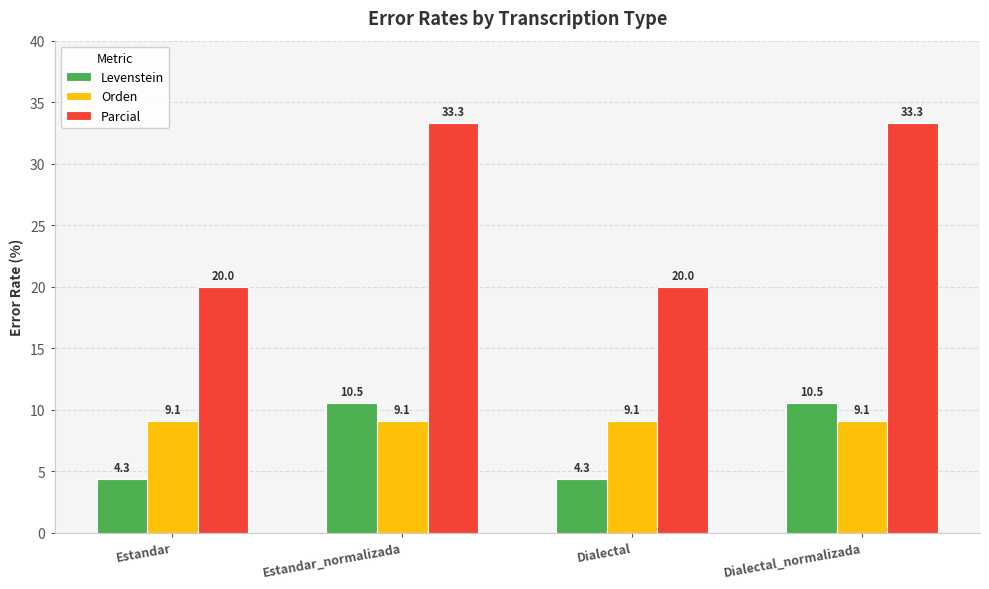

At how many categories does at least one series exceed 9?

4